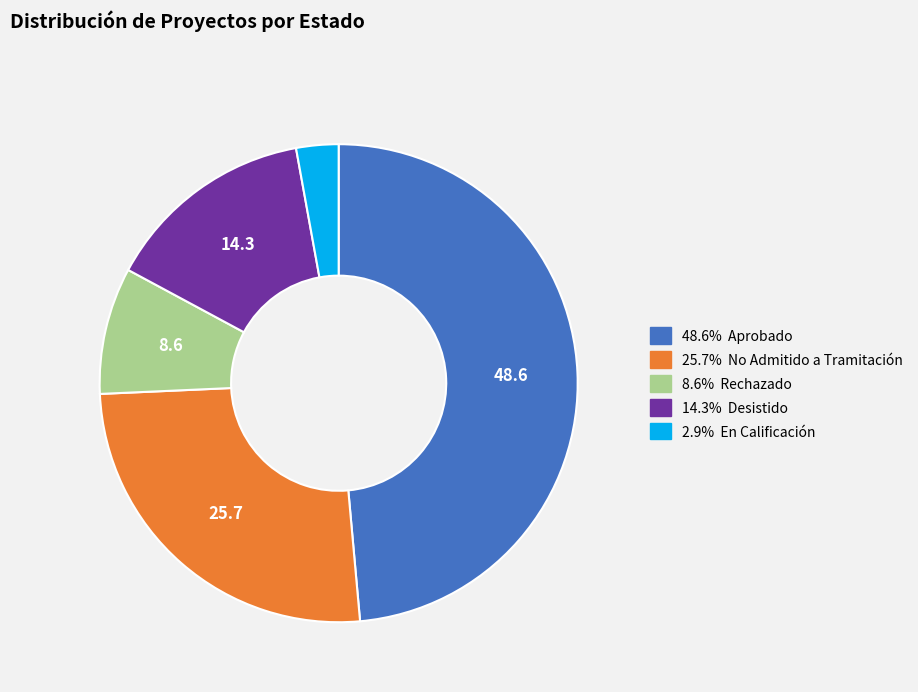

Is there a majority slice in this chart?

No